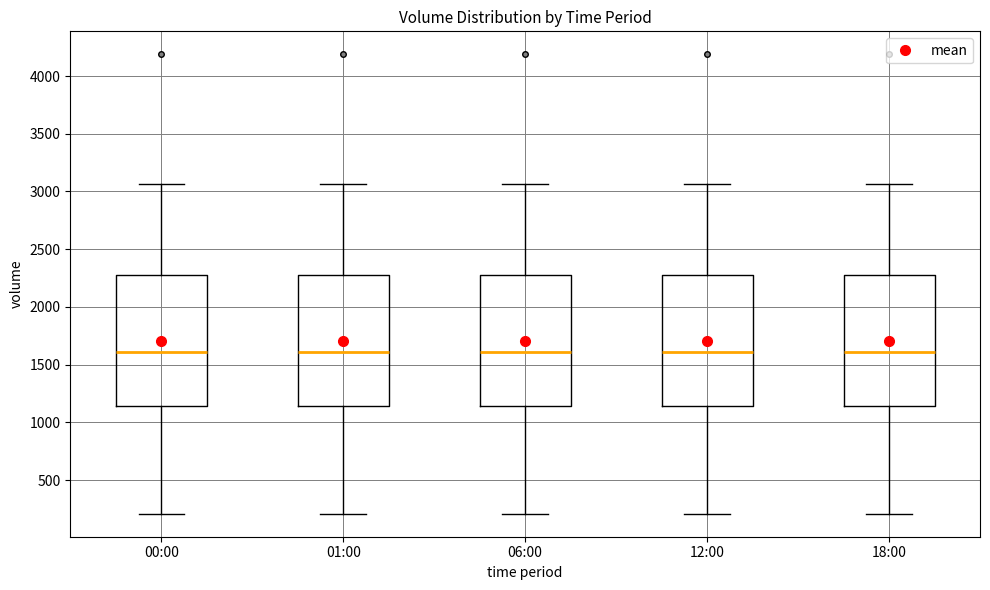

Reading left to right, read every box against the y-axis: the position of its median line, the range the box covers, and the ends of its whiskers. The values are not printed on the chart, so give them approximately, as read against the axis.

00:00: median 1600, box 1150 to 2250, whiskers 200 to 3050
01:00: median 1600, box 1150 to 2250, whiskers 200 to 3050
06:00: median 1600, box 1150 to 2250, whiskers 200 to 3050
12:00: median 1600, box 1150 to 2250, whiskers 200 to 3050
18:00: median 1600, box 1150 to 2250, whiskers 200 to 3050